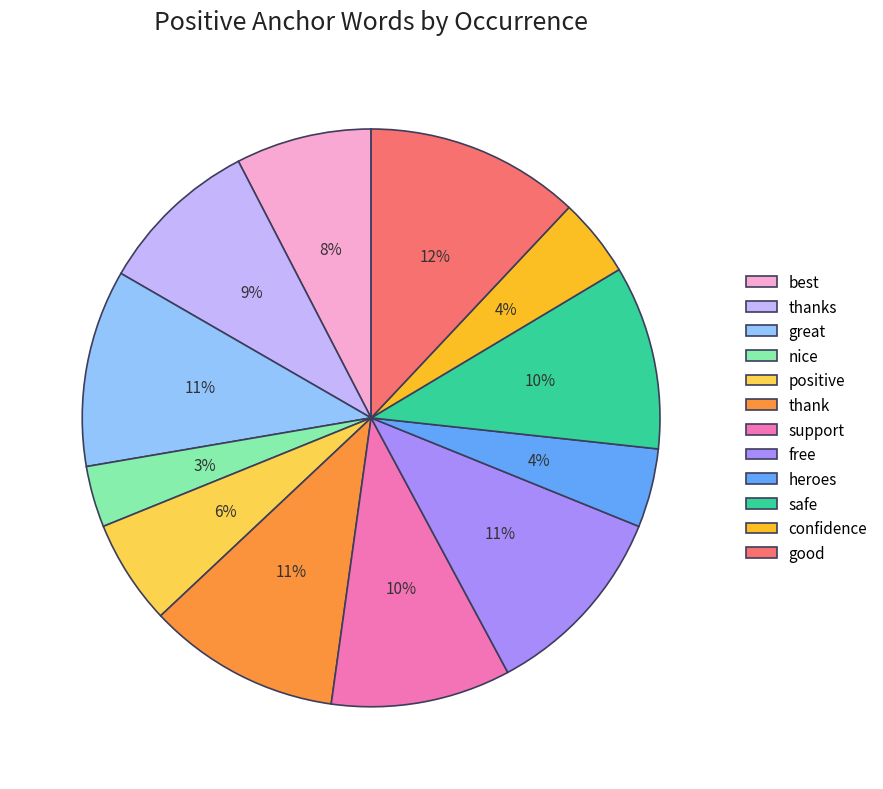

How many slices are in this pie chart?

12